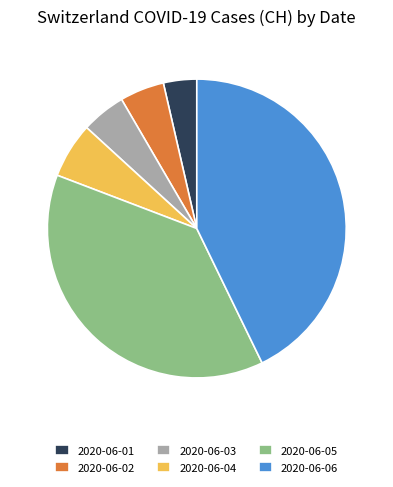

Combined, do 2020-06-01 and 2020-06-04 account for over 50%?

No